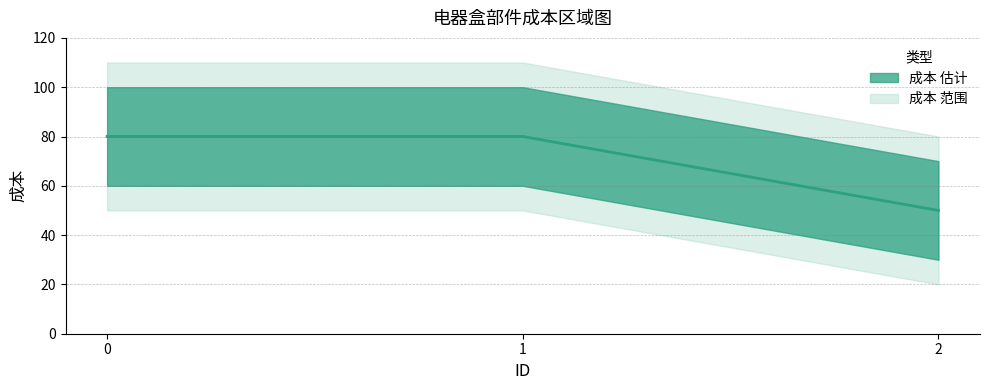

Count the values in the range 50 to 80.

3